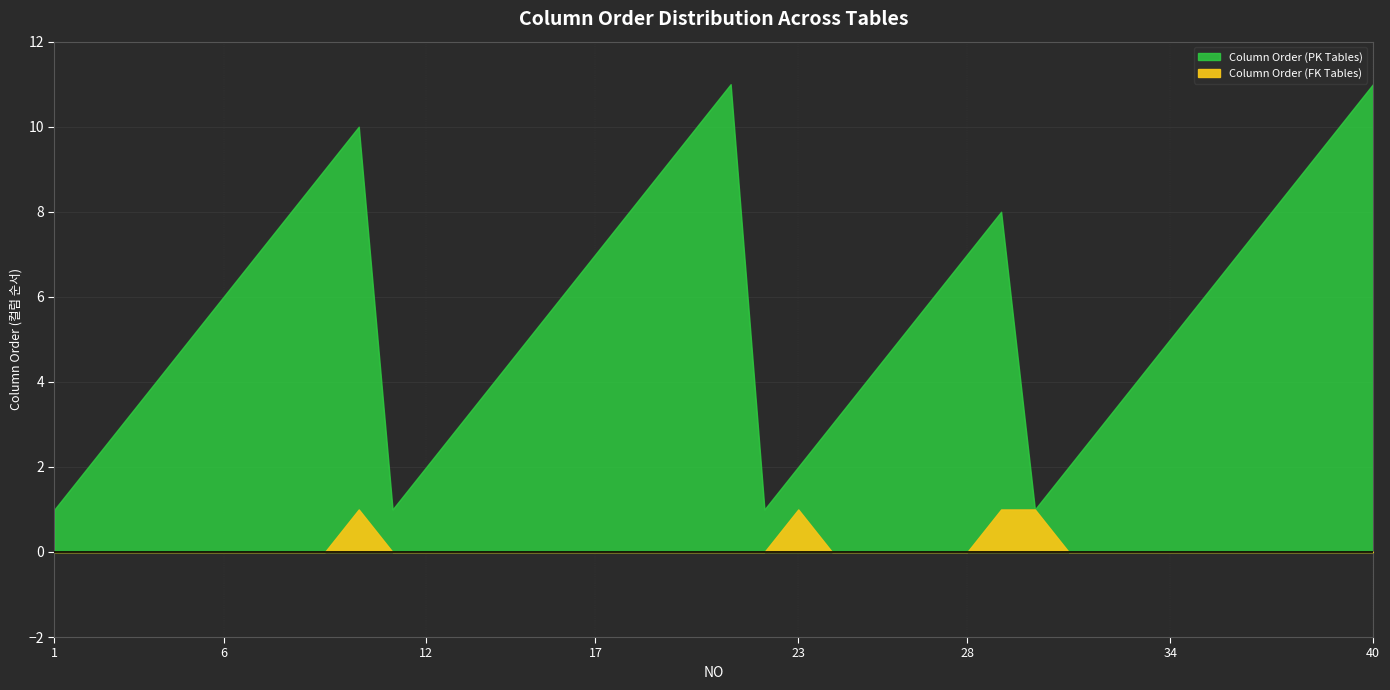

Between 14 and 20, which series saw the biggest shift?

Column Order (PK Tables)